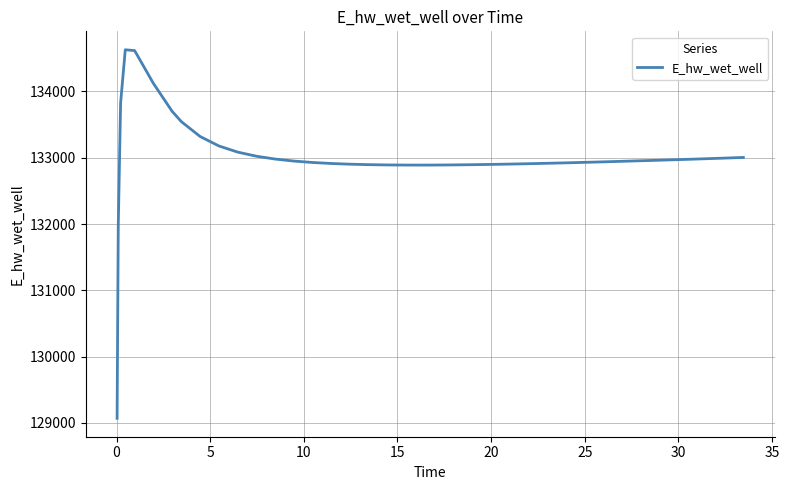

What is the greatest value displayed?

134628.0